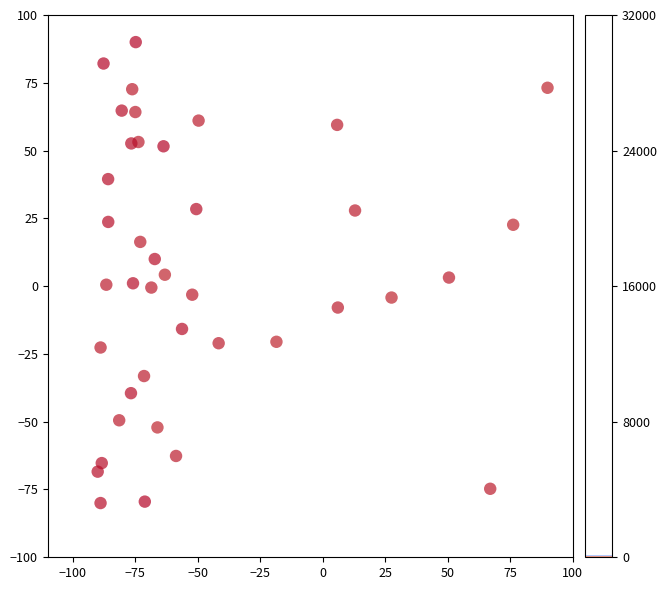

What is the range of Y values (max minus min)?

170.0